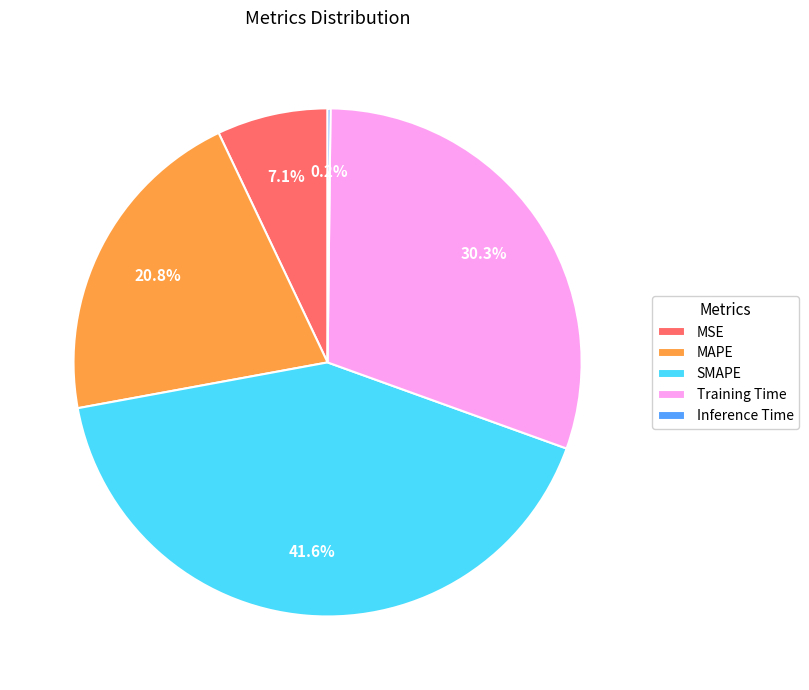

True or false: Training Time accounts for 45% of the total.

False